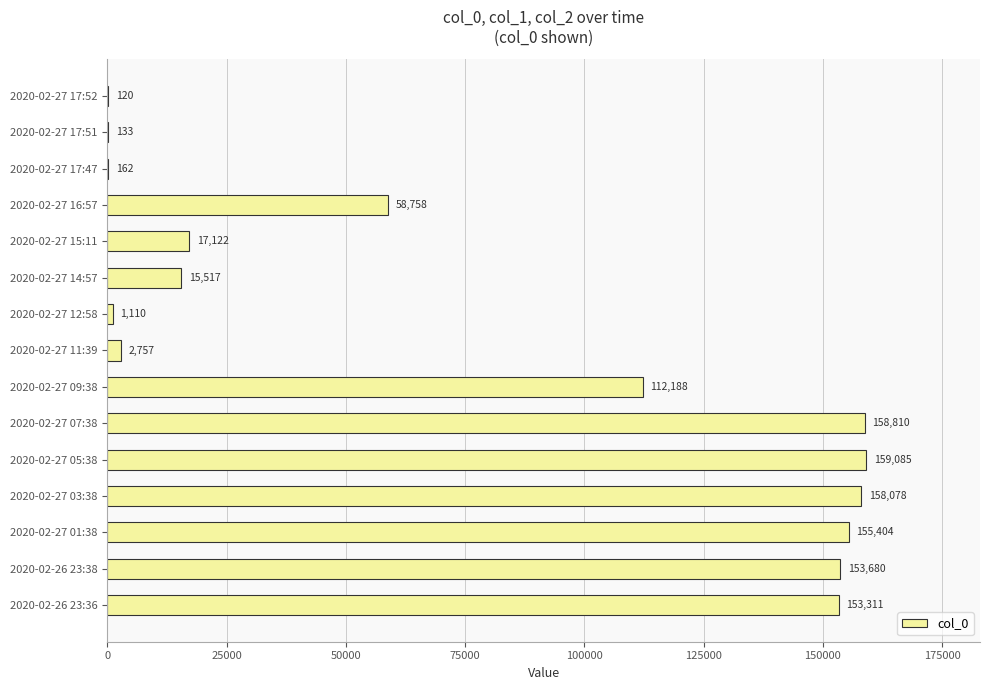

What is the ratio of the value at 2020-02-27 09:38 to the value at 2020-02-27 03:38?

0.7